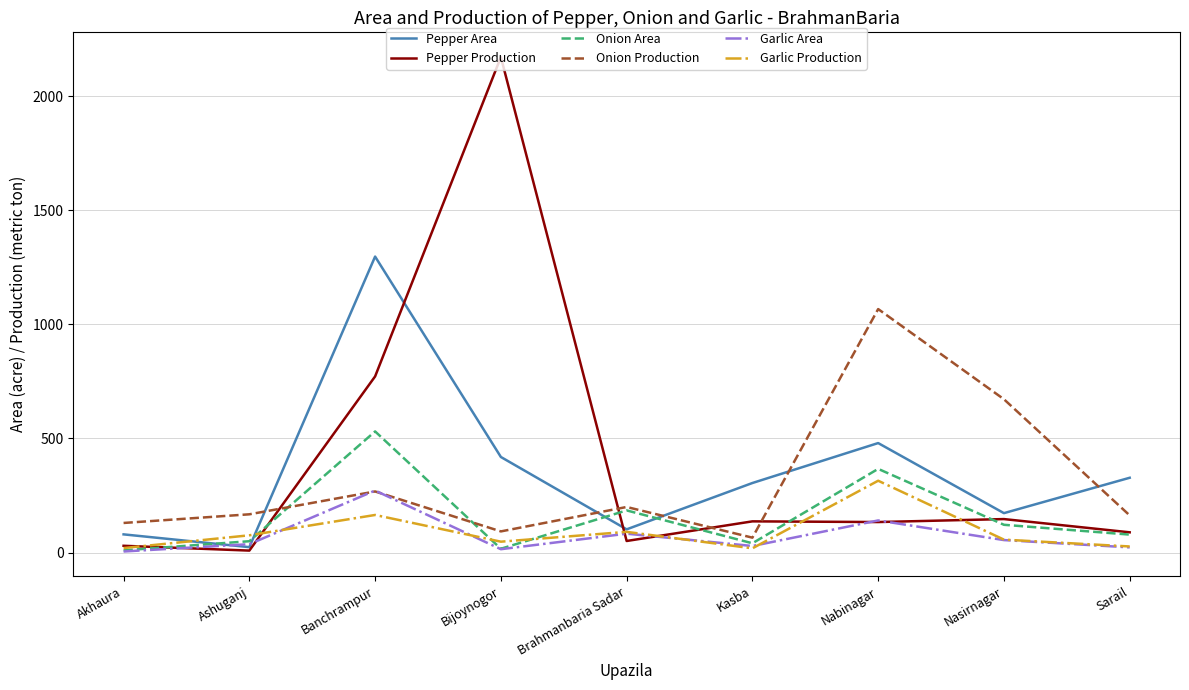

At which label does Onion Area reach its peak?

Banchrampur